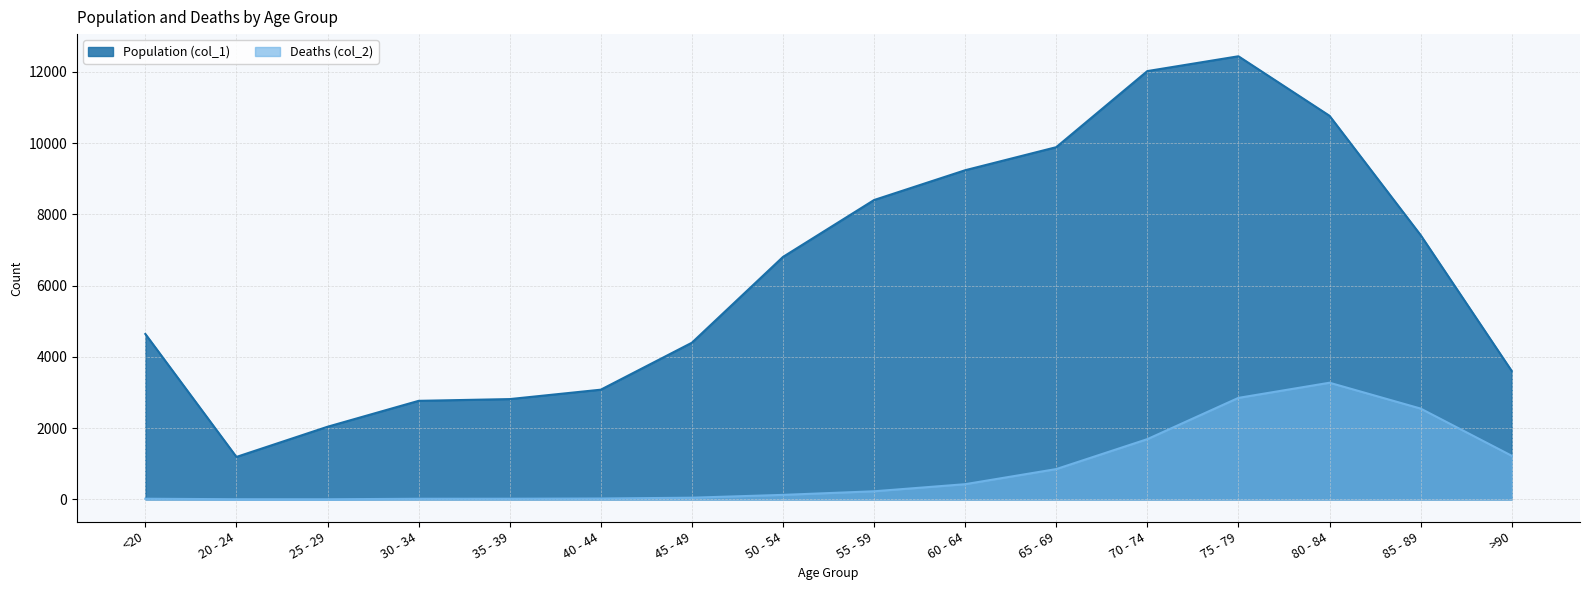

List the series in order of their overall mean, highest first.

Population (col_1), Deaths (col_2)